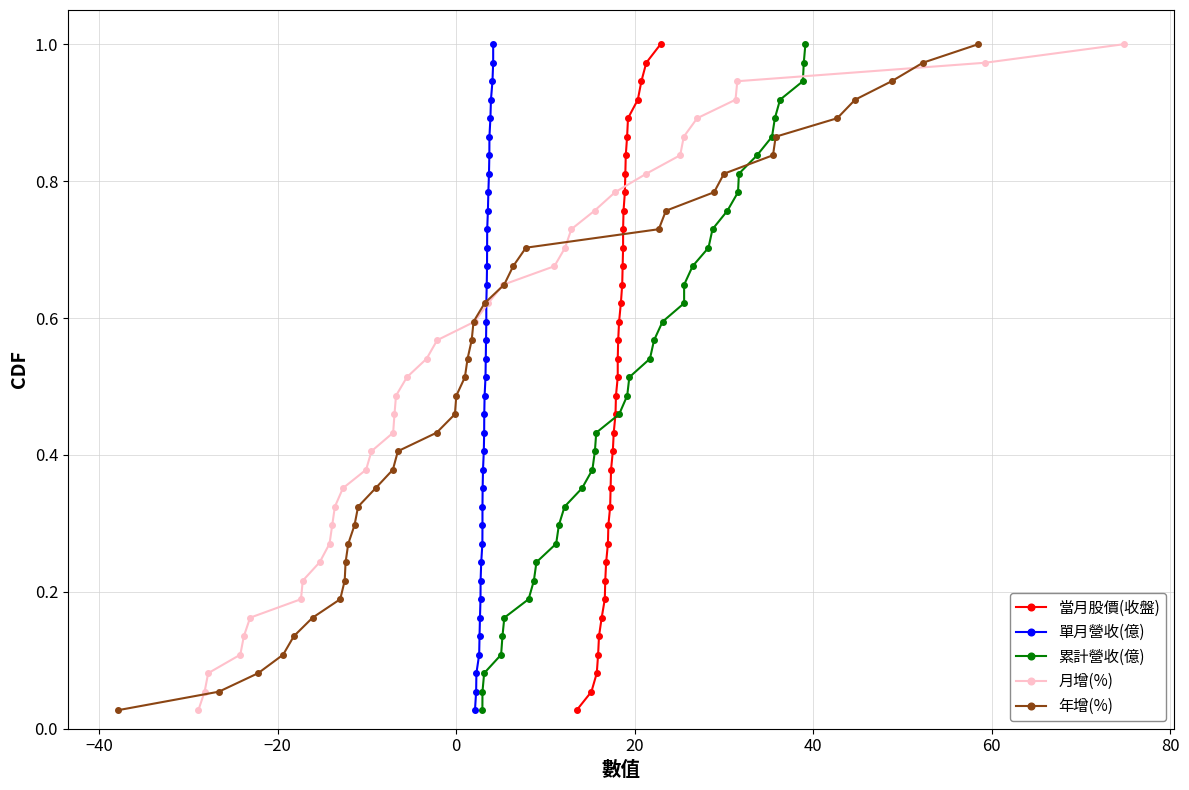

How many lines are shown in the chart?

5